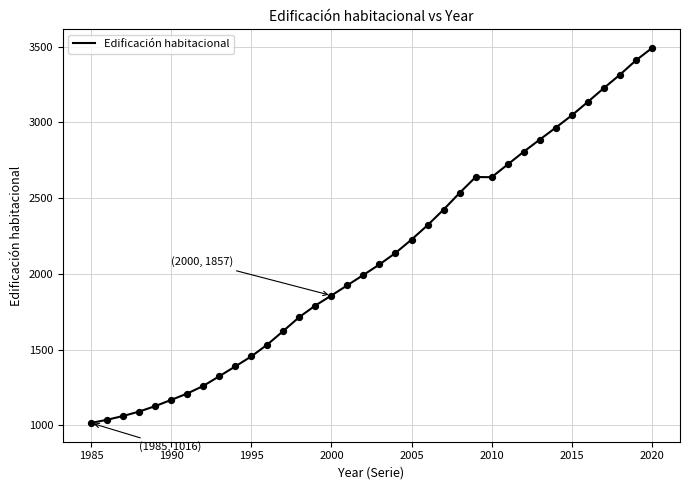

What is the difference between the maximum and minimum values?

2474